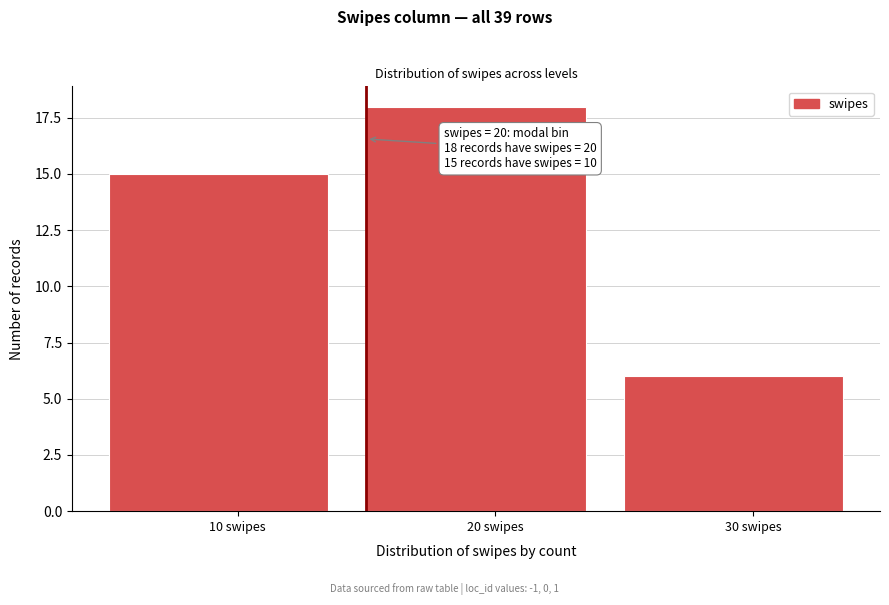

Reading right to left, what are all the values shown in this chart?

30 swipes=6	20 swipes=18	10 swipes=15